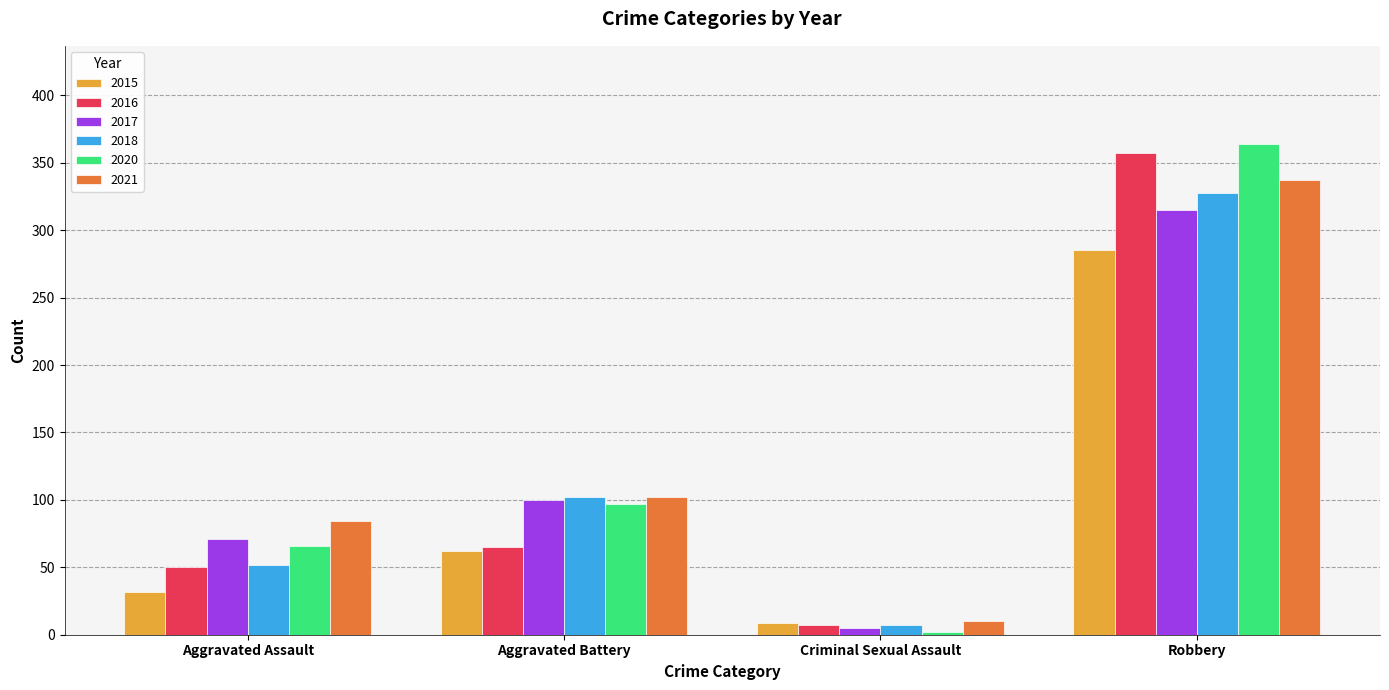

Rank the series by their maximum value, from lowest to highest.

2015, 2017, 2018, 2021, 2016, 2020